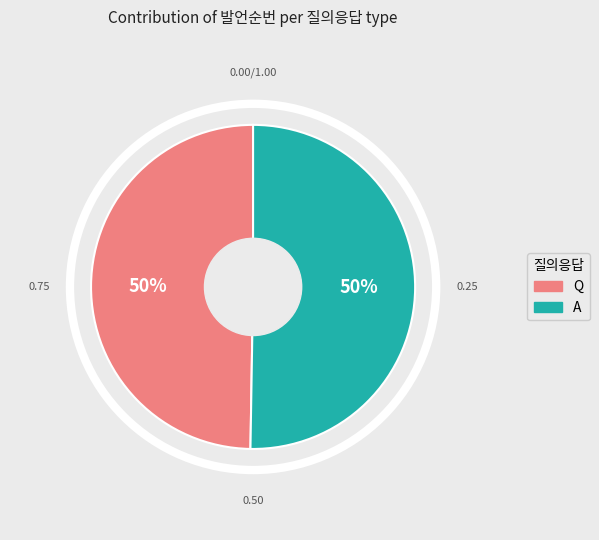

True or false: A accounts for 44% of the total.

False